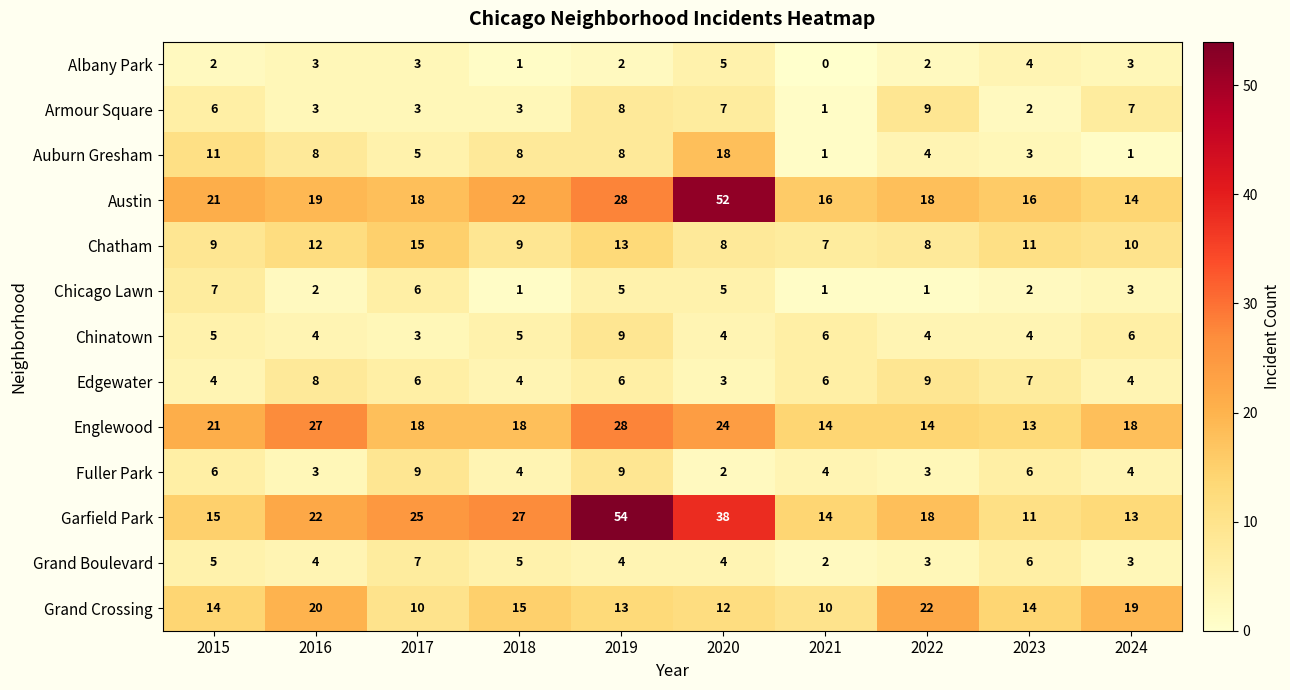

What is the difference between the second highest and second lowest values in the Englewood series?

13